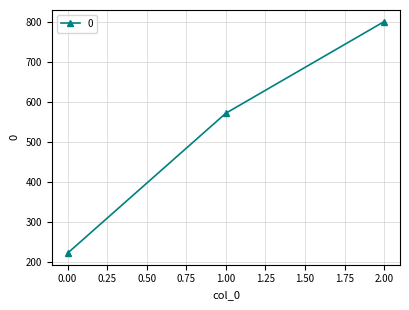

List the labels in order of value, largest first.

2.00, 1.00, 0.00